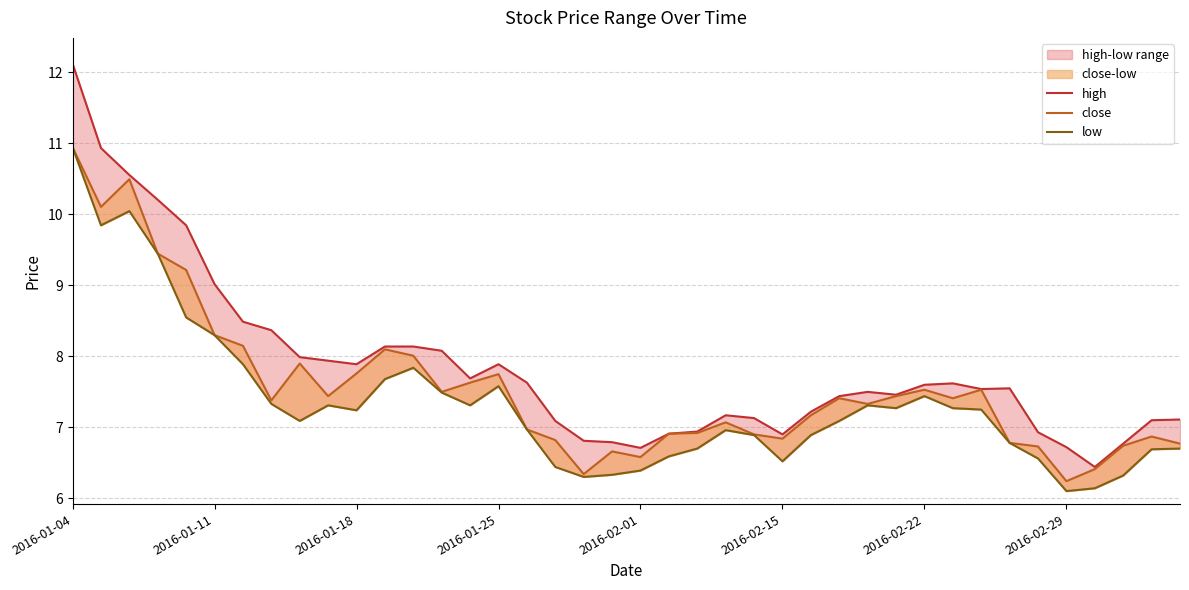

How many interior local peaks does the close series have?

10